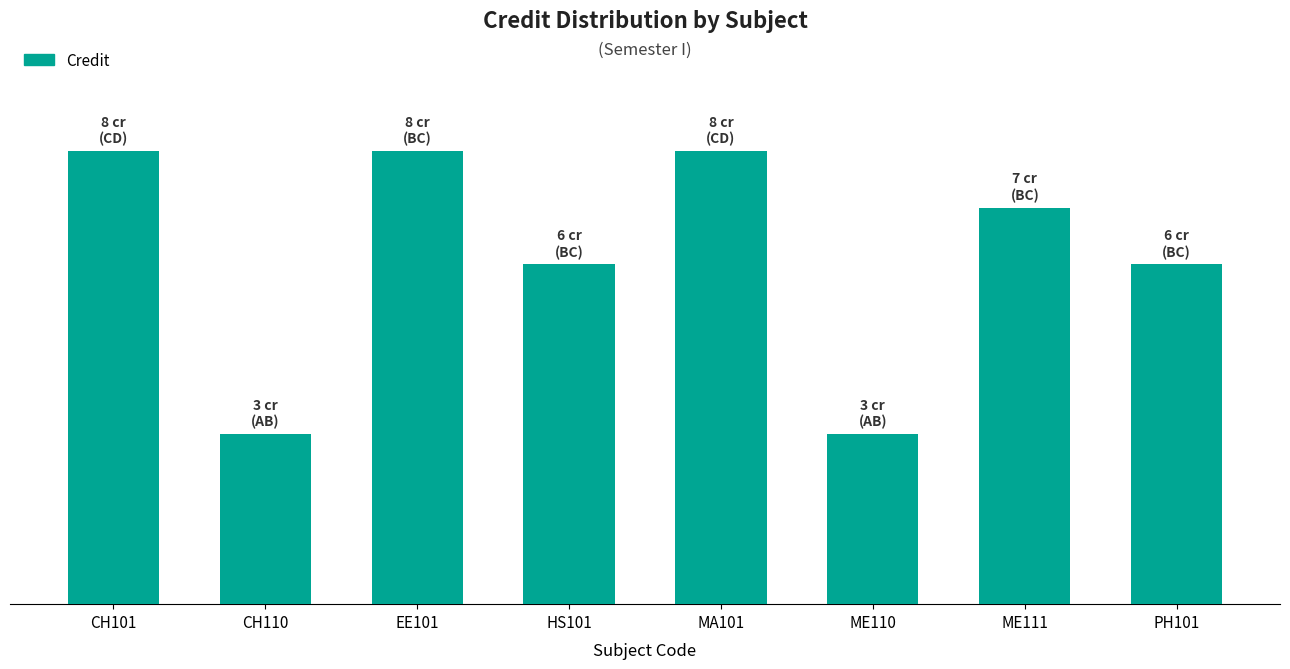

The value at HS101 is 2. True or false?

False